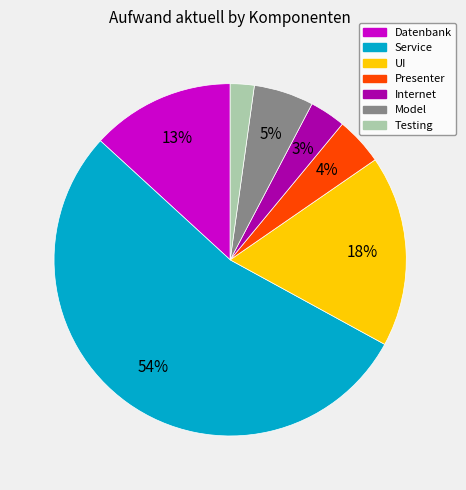

Which category accounts for the majority?

Service